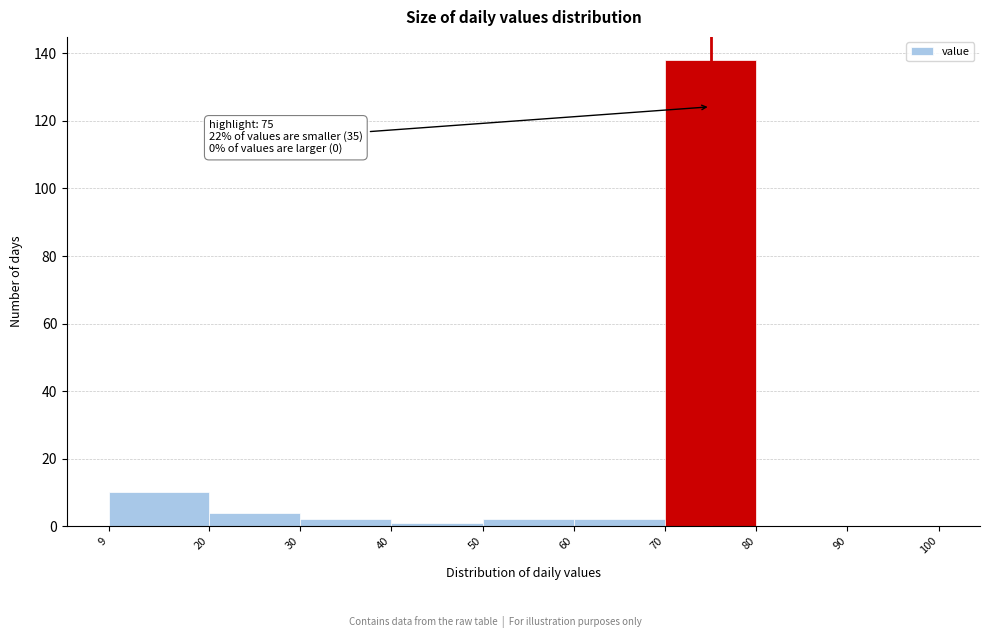

Which range on the x-axis has the tallest bar?

70 to 80